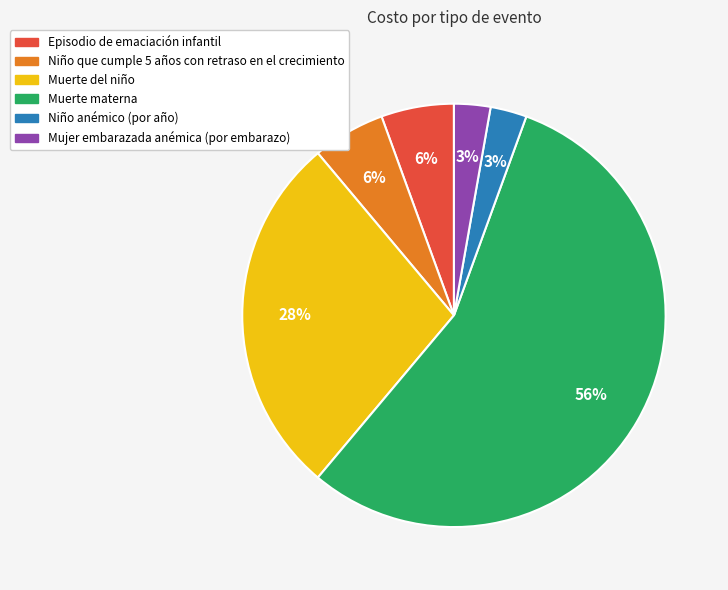

To the nearest percent, what percentage of the pie is Episodio de emaciación infantil?

6%